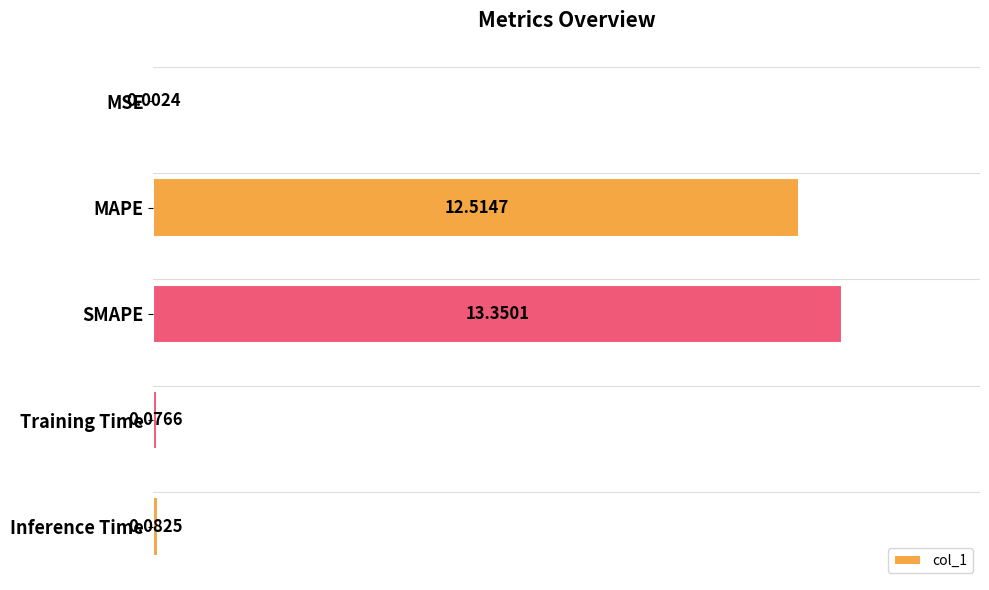

Are the bars horizontal?

Yes